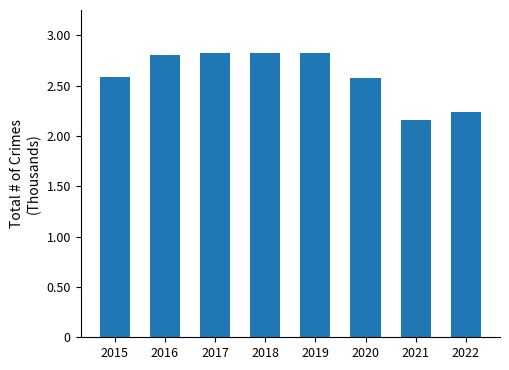

Does the chart contain any negative values?

No